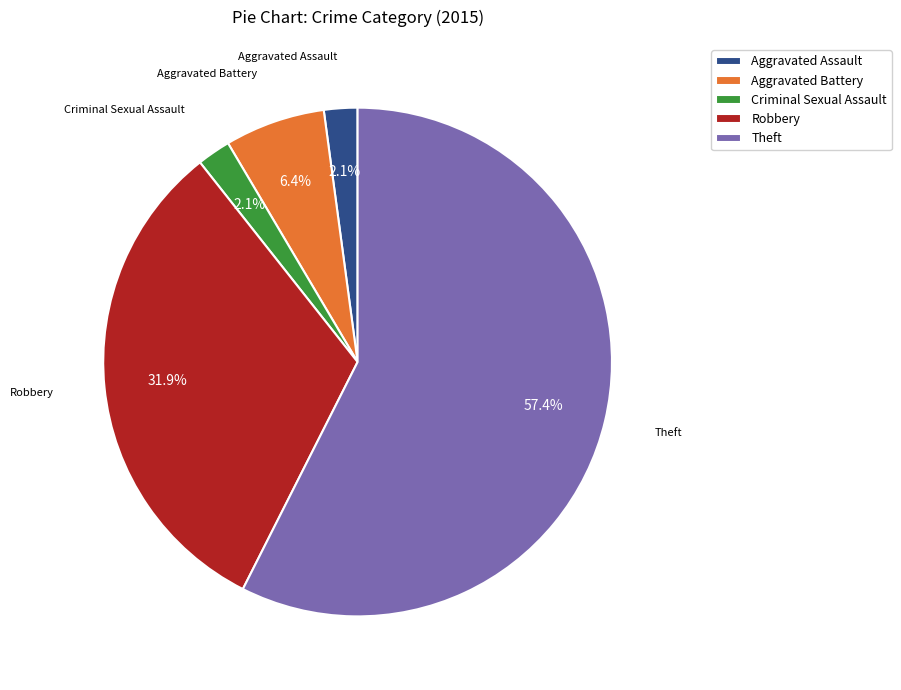

Which has a higher value, Robbery or Theft?

Theft